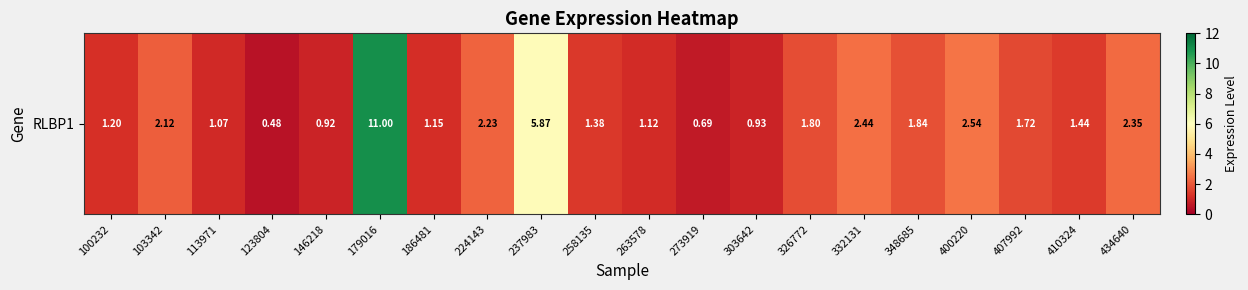

Reading left to right, list all the values displayed in this chart.

1.2	2.1	1.1	0.5	0.9	11.0	1.1	2.2	5.9	1.4	1.1	0.7	0.9	1.8	2.4	1.8	2.5	1.7	1.4	2.4